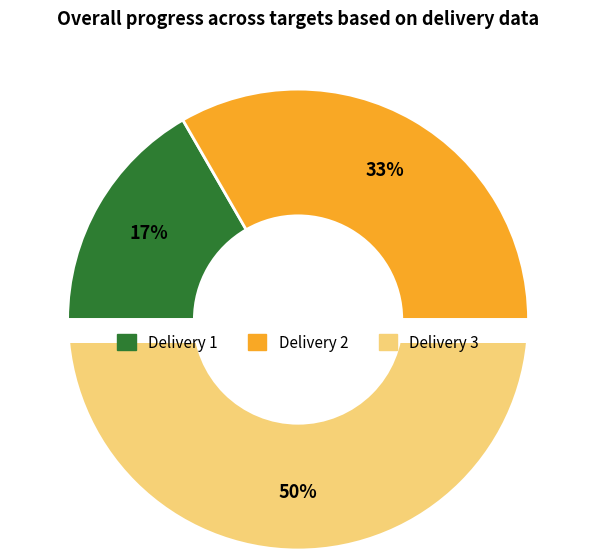

Which category has the biggest portion of the pie?

3